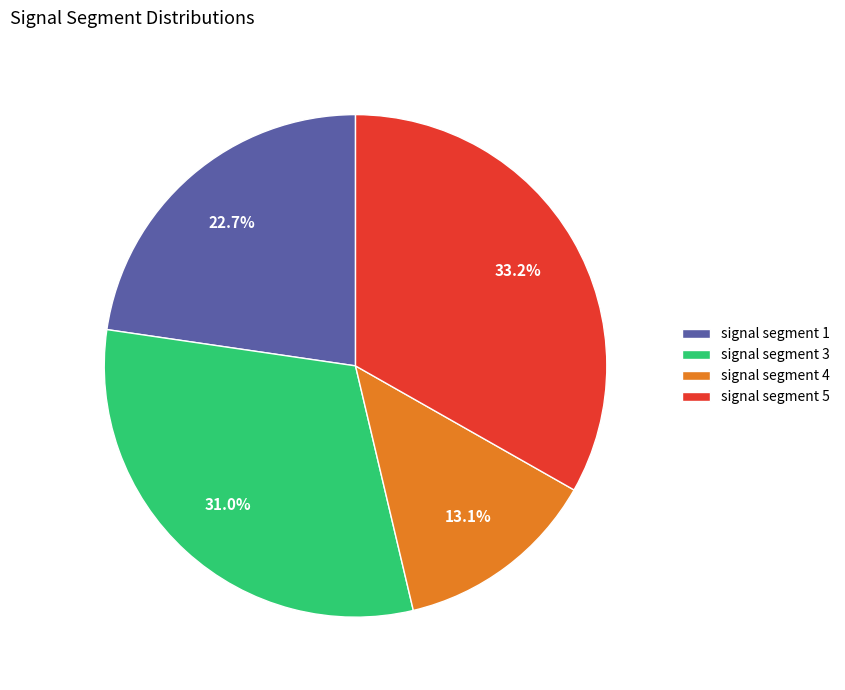

Does signal segment 3 account for over 50% of the chart?

No